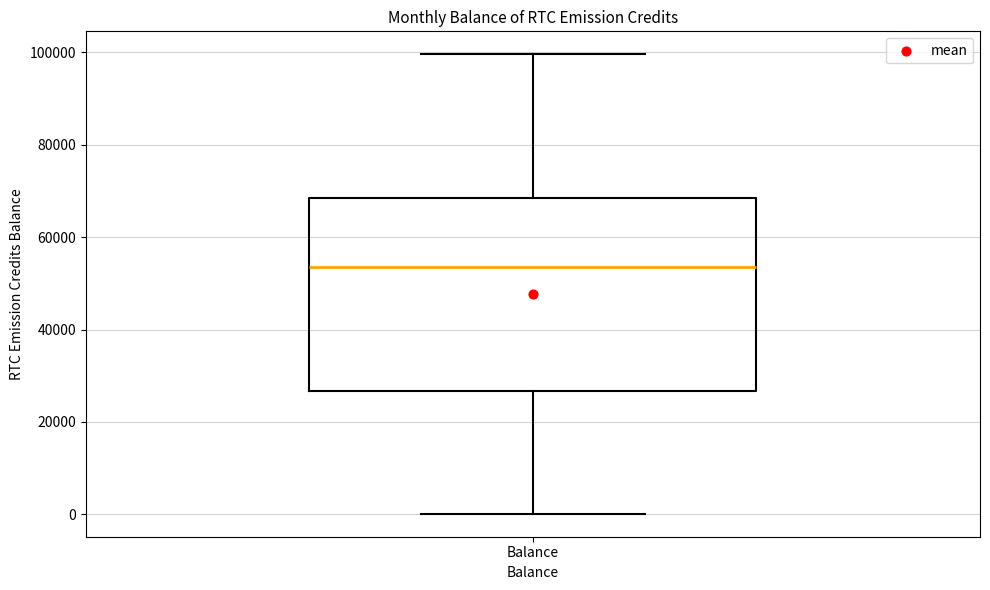

Transcribe this box plot: give where the median line is, the range the box spans, and where the two whiskers end, as read against the y-axis. The values are not printed on the chart, so give them approximately, as read against the axis.

median 54000, box 26000 to 68000, whiskers 0 to 100000